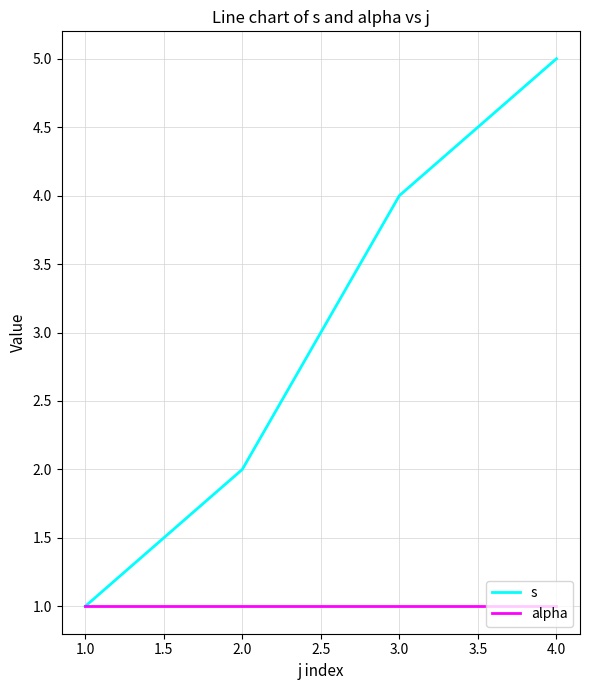

At which category is the sum across all series the highest?

4.0